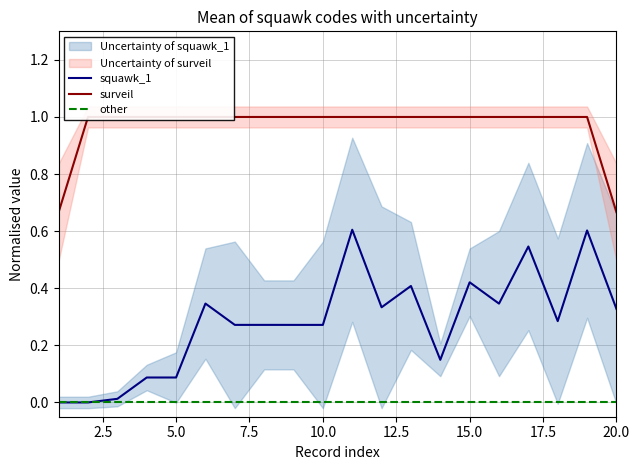

At 17, list the series in order from largest to smallest.

surveil, squawk_1, other